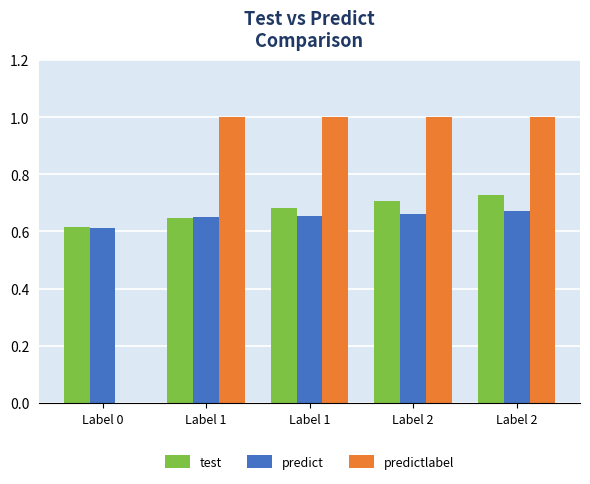

How many data points does each series have?

5